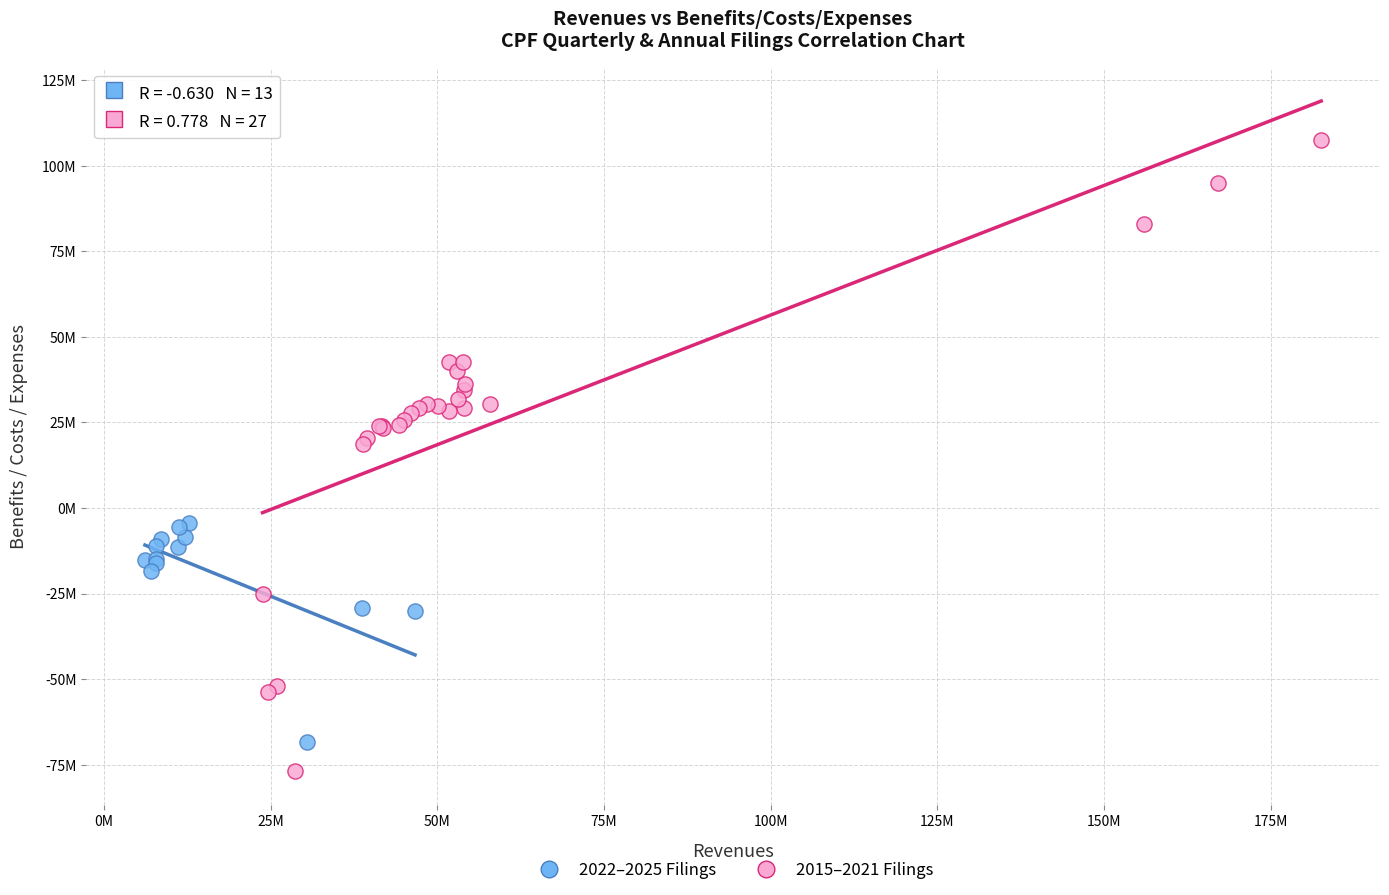

Which series reaches the minimum Y coordinate?

2015–2021 Filings